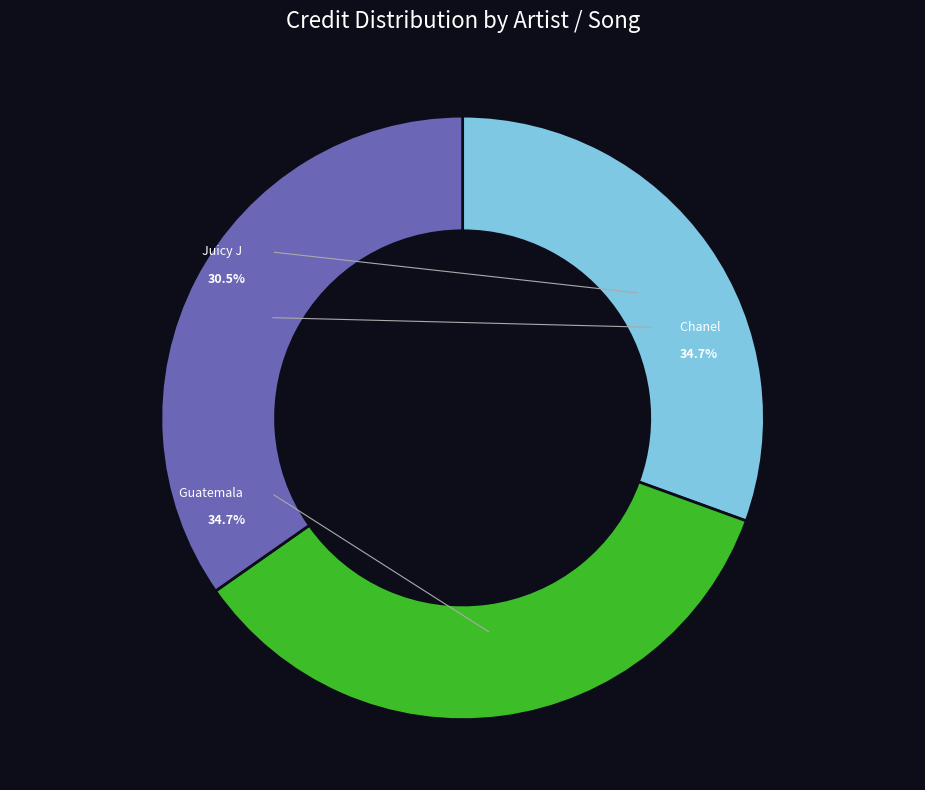

What is the smallest slice in the pie chart?

Juicy J (189913)